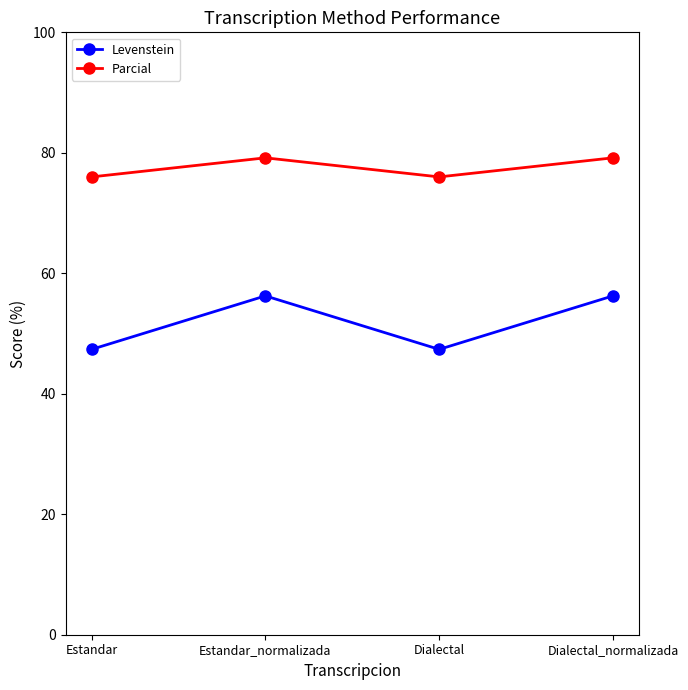

What is the lowest value of the Parcial series?

76.0